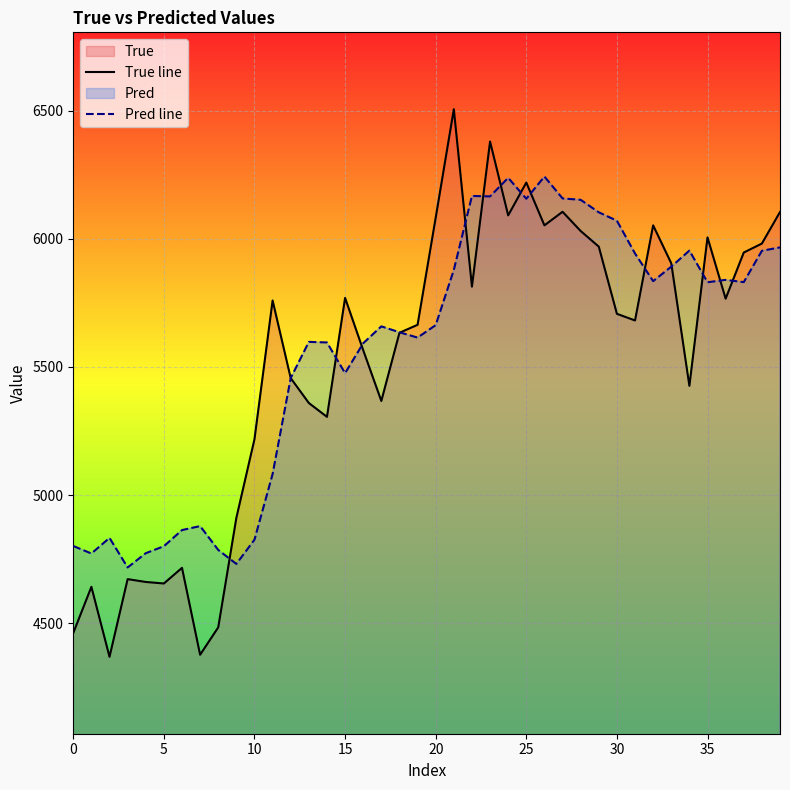

What is the maximum value shown in the chart?

6505.0